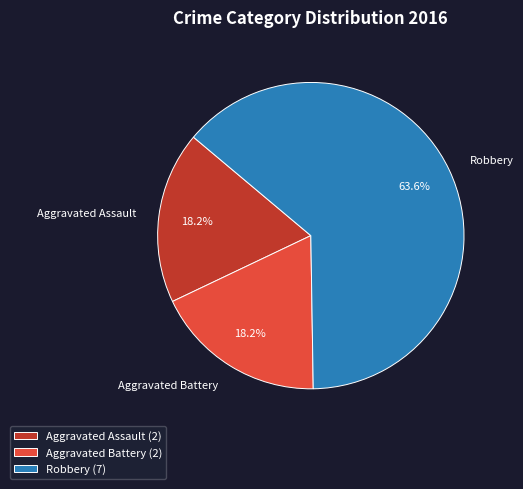

Combined, what portion of the pie is Aggravated Assault and Aggravated Battery?

36.4%